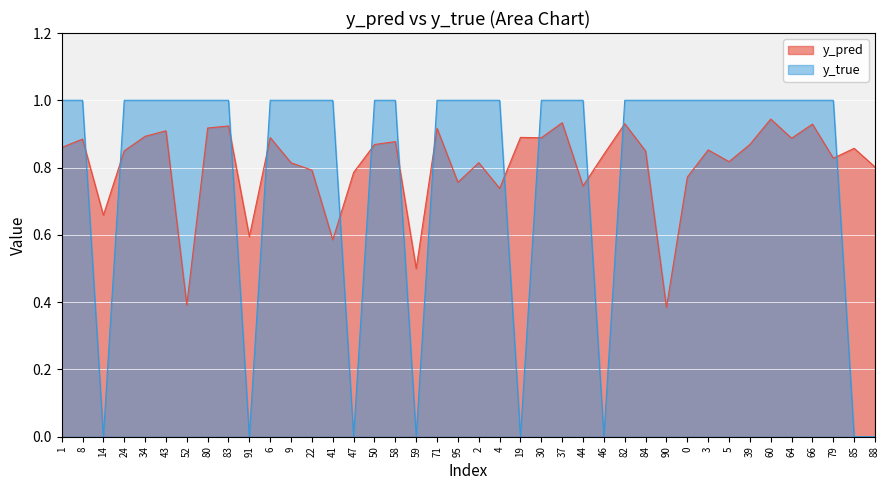

How many values in the y_true series are below 1?

8